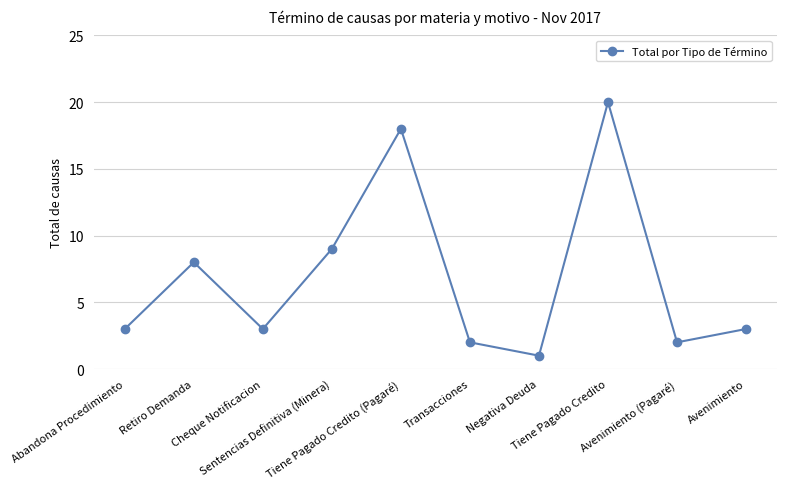

What is the sum of all values?

69